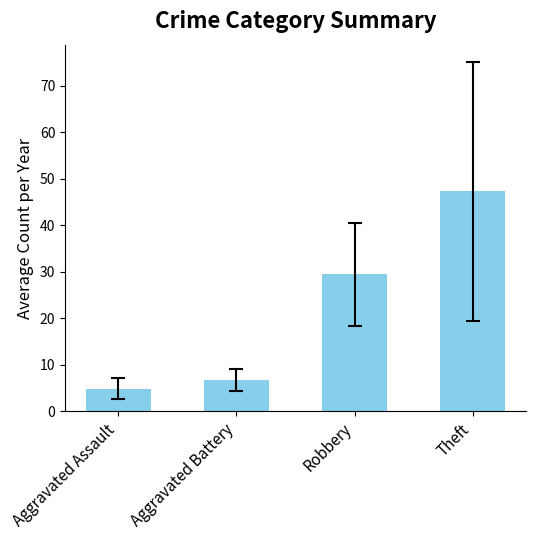

What is the sum of the values at Robbery and Aggravated Assault?

34.3